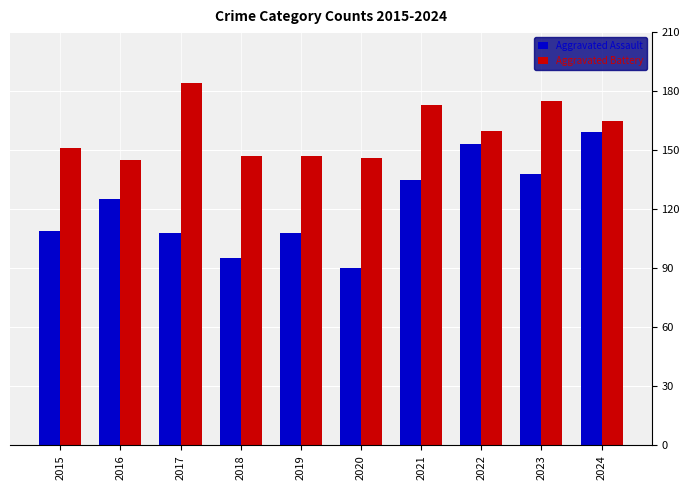

Are the bars horizontal?

No